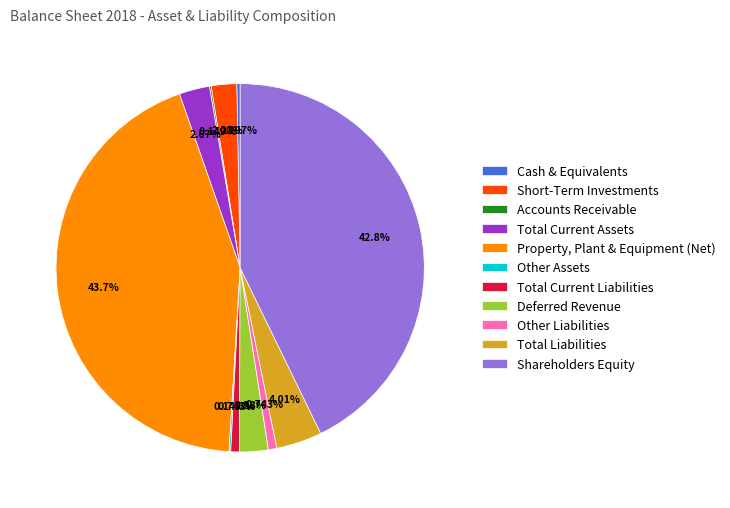

Which category has the biggest portion of the pie?

Property, Plant & Equipment (Net)